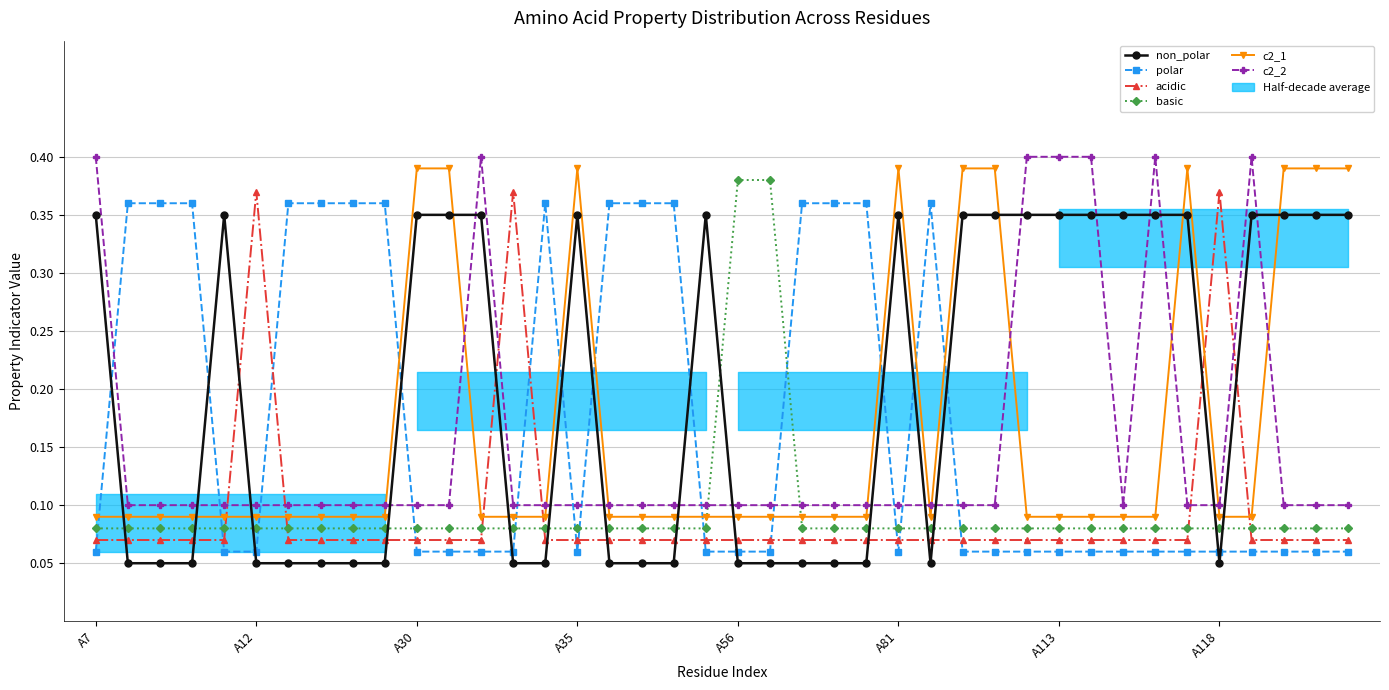

What is the spread (max minus min) of values at 11?

0.3